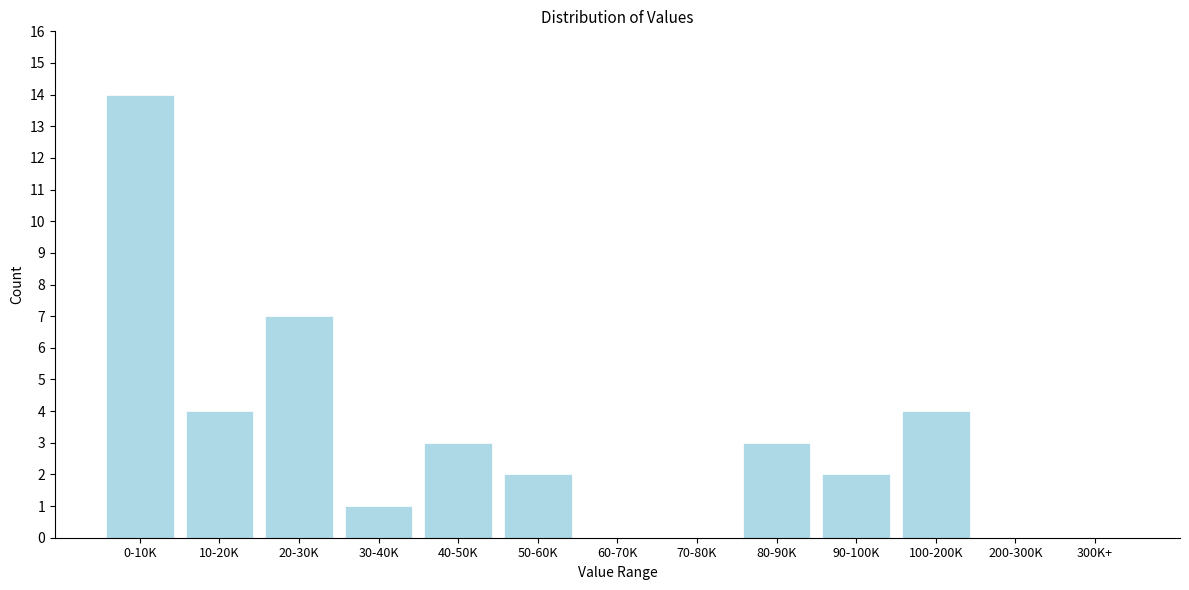

Reading left to right, list all the values displayed in this chart.

0-10K=14	10-20K=4	20-30K=7	30-40K=1	40-50K=3	50-60K=2	60-70K=0	70-80K=0	80-90K=3	90-100K=2	100-200K=4	200-300K=0	300K+=0